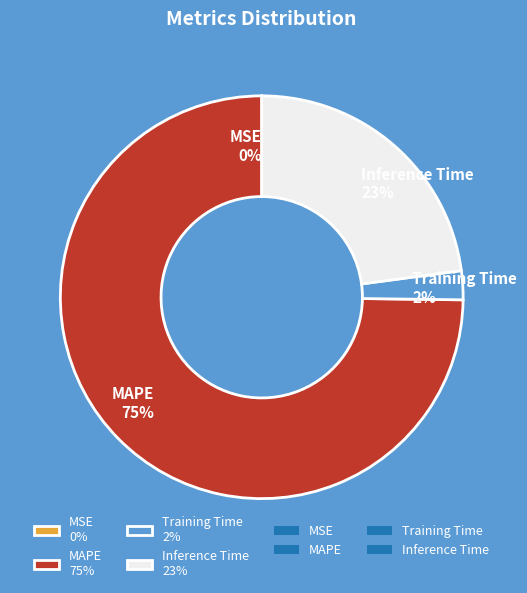

True or false: MAPE 75% accounts for 80% of the total.

False